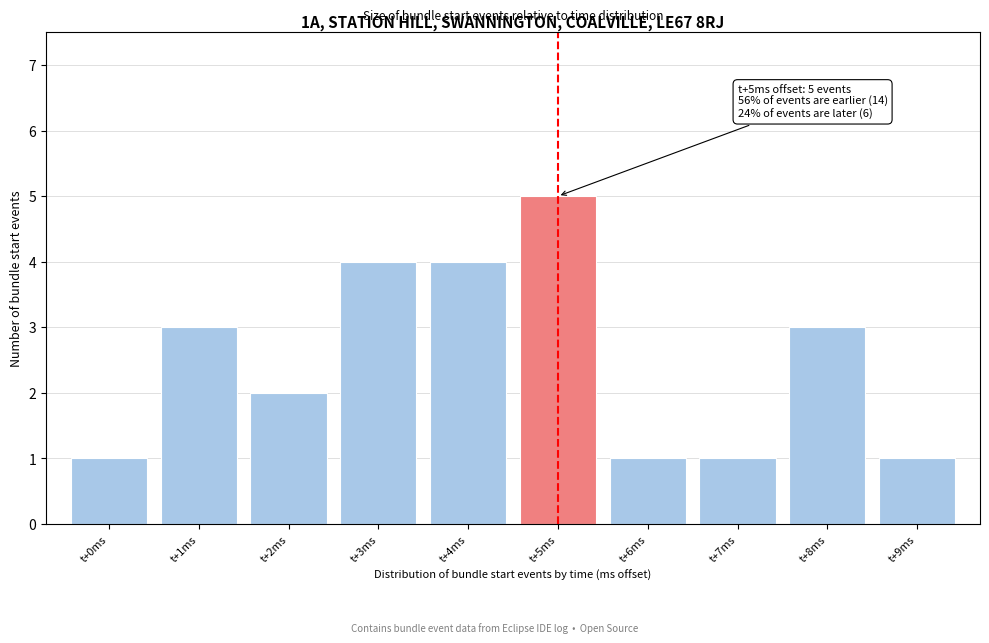

Which range on the x-axis has the tallest bar?

4.5 to 5.5